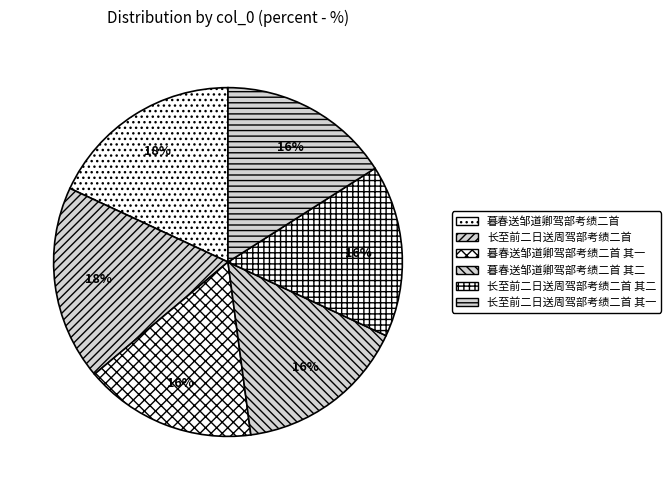

Is the sum of 长至前二日送周驾部考绩二首 其二 and 长至前二日送周驾部考绩二首 greater than half?

No